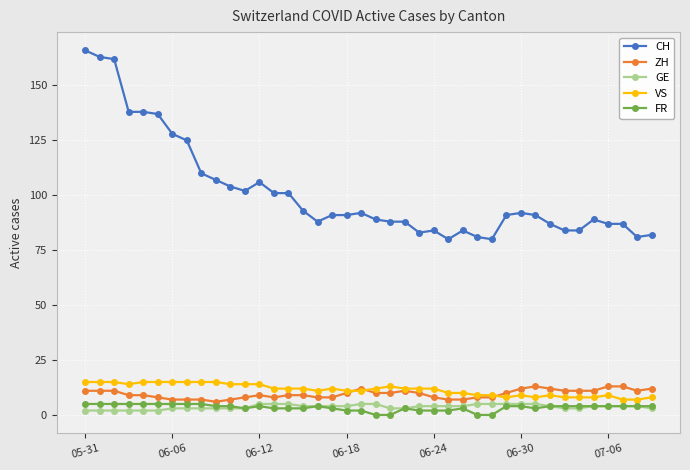

Reading right to left, list all the values displayed in this chart.

CH: 82	81	87	87	89	84	84	87	91	92	91	80	81	84	80	84	83	88	88	89	92	91	91	88	93	101	101	106	102	104	107	110	125	128	137	138	138	162	163	166
ZH: 12	11	13	13	11	11	11	12	13	12	10	8	8	7	7	8	10	11	10	10	12	10	8	8	9	9	8	9	8	7	6	7	7	7	8	9	9	11	11	11
GE: 3	4	4	4	4	3	3	4	5	5	5	5	5	4	4	4	4	3	3	5	5	4	4	4	4	5	5	5	3	3	3	3	3	3	2	2	2	2	2	2
VS: 8	7	7	9	8	8	8	9	8	9	8	9	9	10	10	12	12	12	13	12	11	11	12	11	12	12	12	14	14	14	15	15	15	15	15	15	14	15	15	15
FR: 4	4	4	4	4	4	4	4	3	4	4	0	0	3	2	2	2	3	0	0	2	2	3	4	3	3	3	4	3	4	4	5	5	5	5	5	5	5	5	5